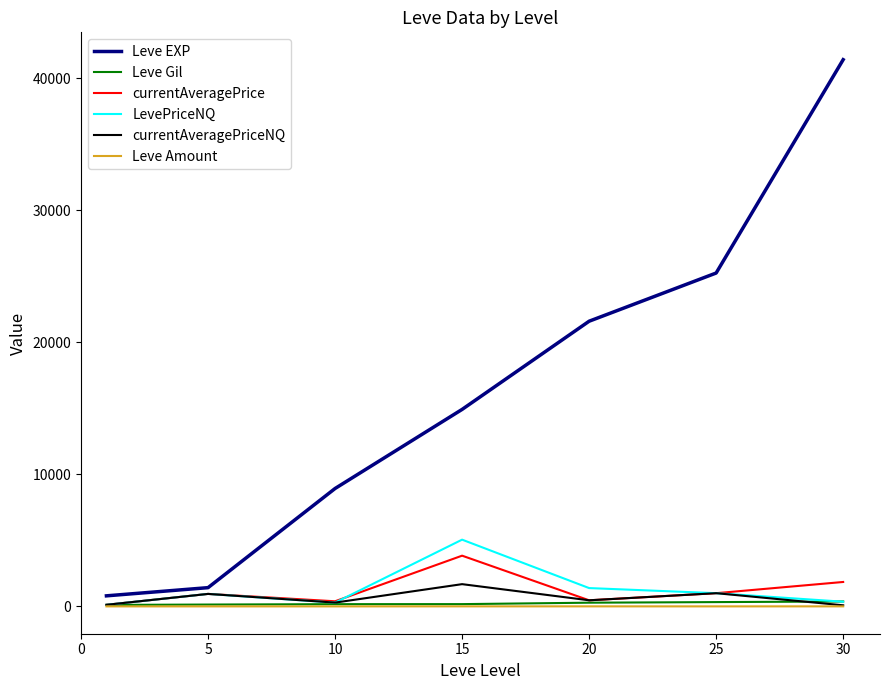

Which series has the largest range (max minus min)?

Leve EXP